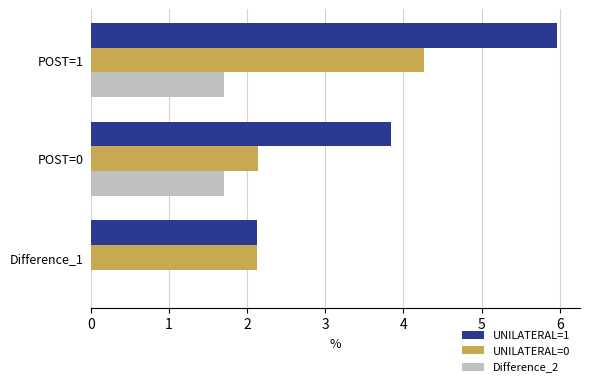

Is it true that UNILATERAL=1 equals 10.5 at POST=1?

False